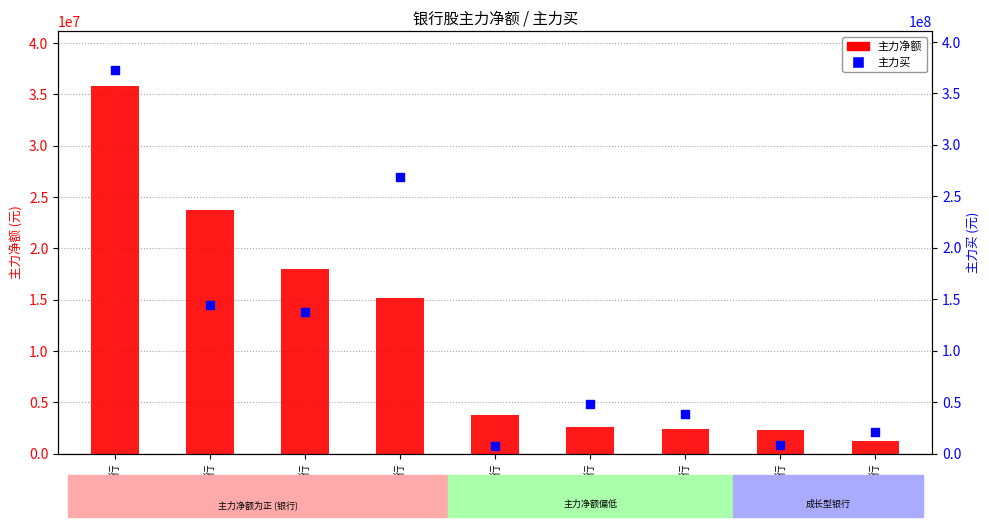

At how many categories does at least one series exceed 259664290?

2